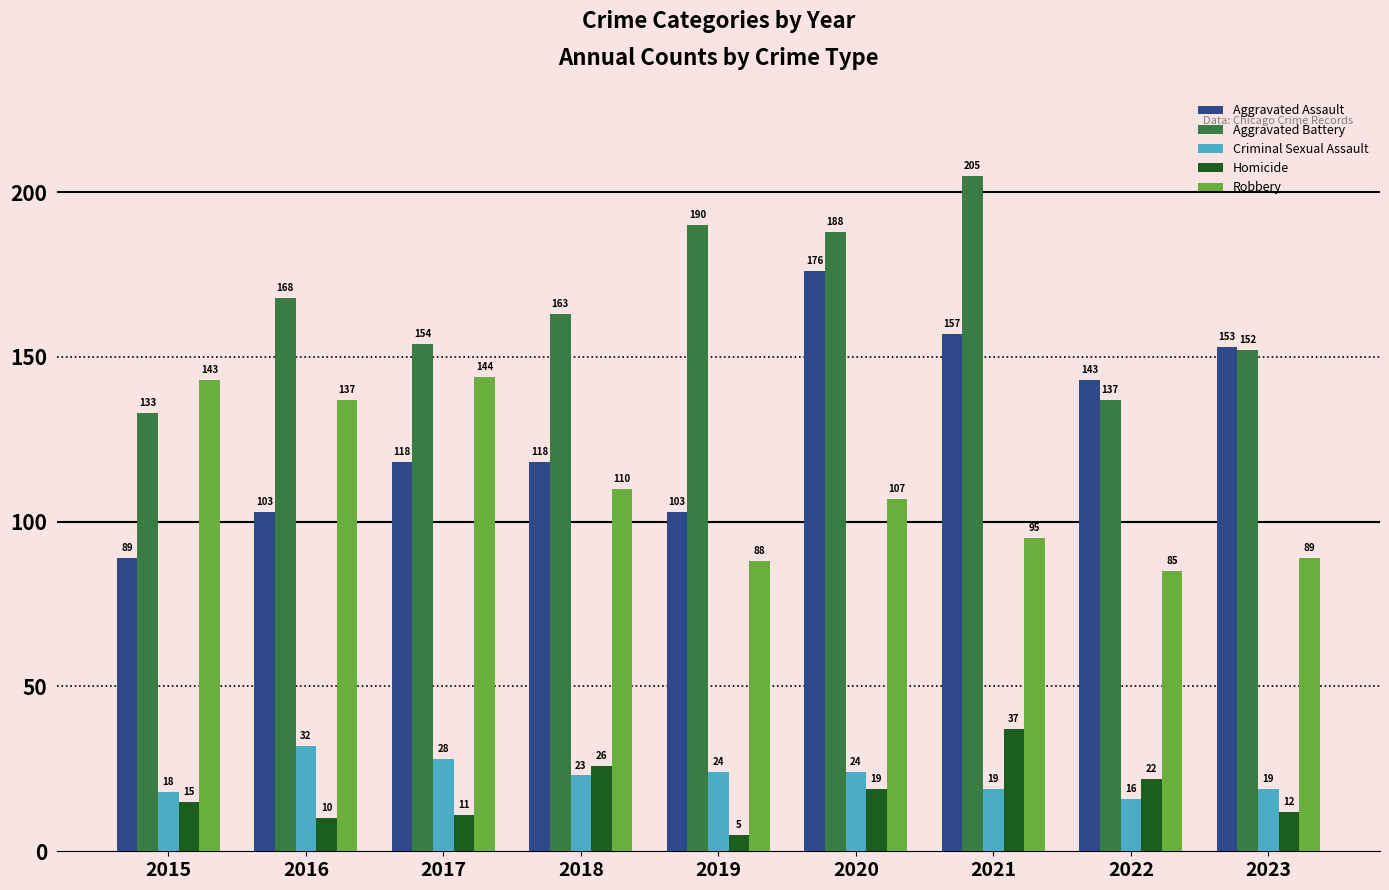

How many data points in Criminal Sexual Assault are less than 23?

4